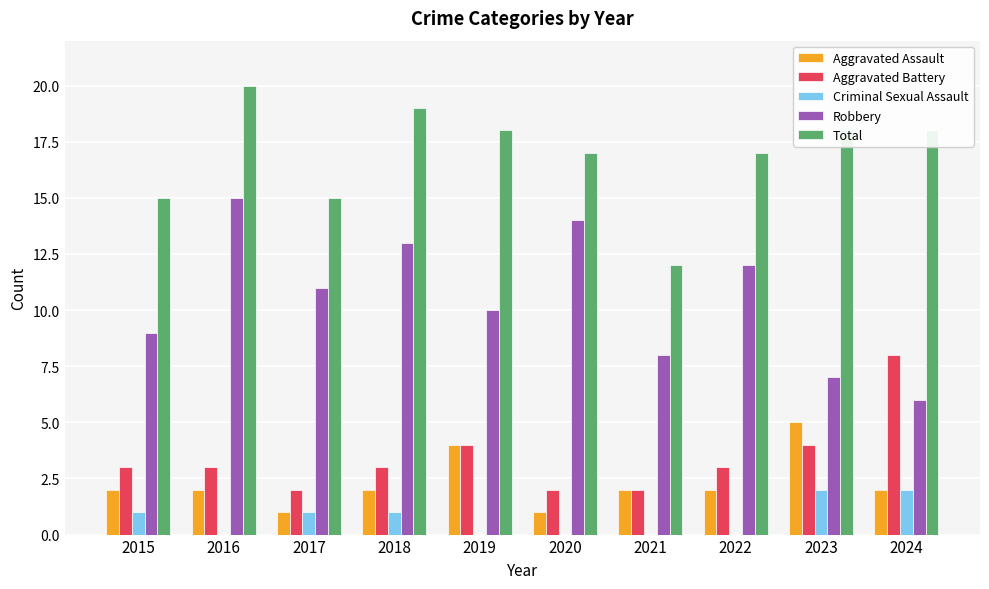

The Aggravated Assault series shows 0 at 2020. True or false?

False